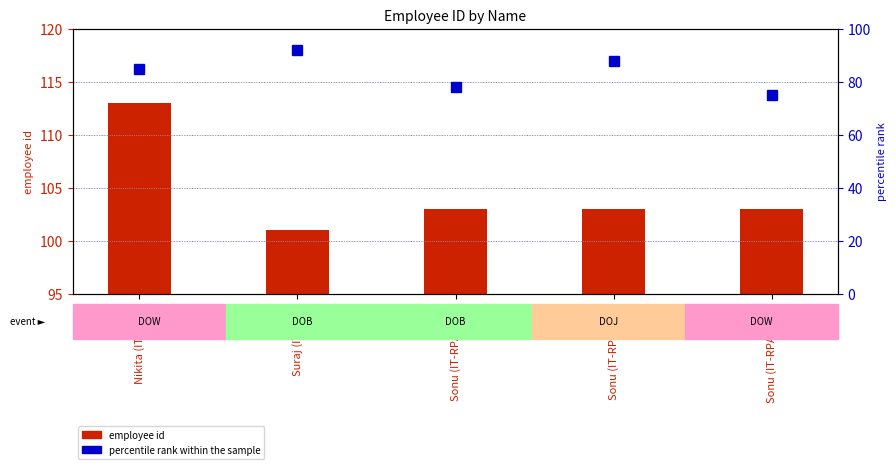

What position from the left is Sonu (IT-RPA) DOW?

5